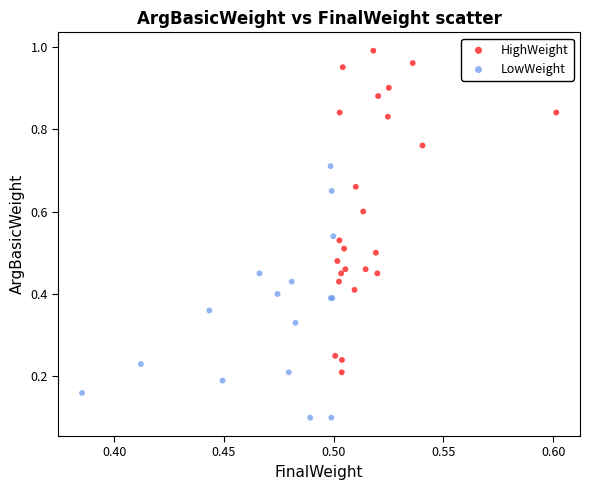

Which series reaches the minimum Y coordinate?

LowWeight